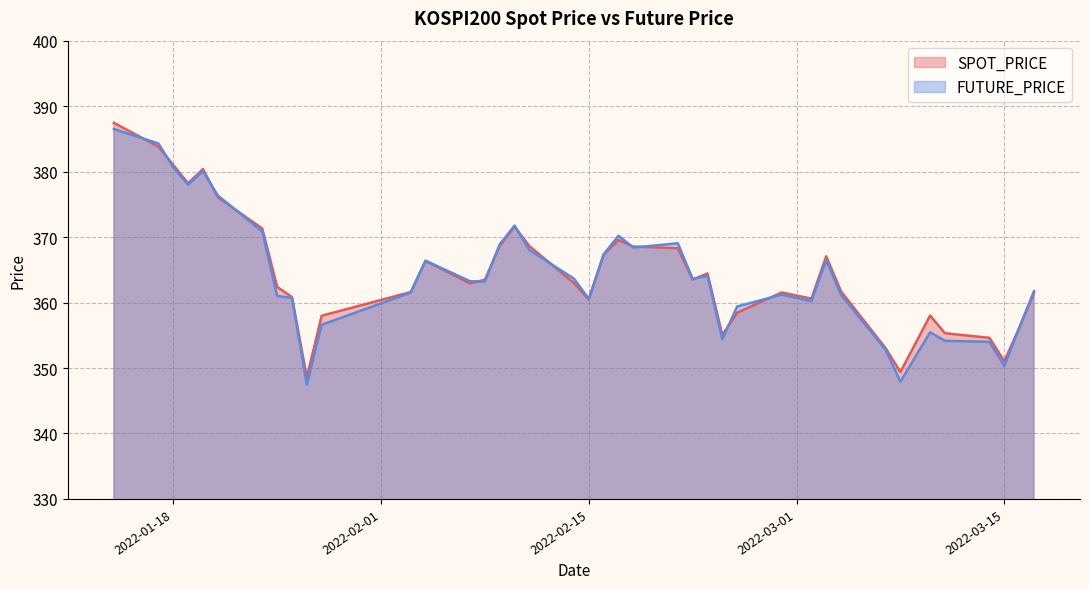

How many lines are shown in the chart?

2